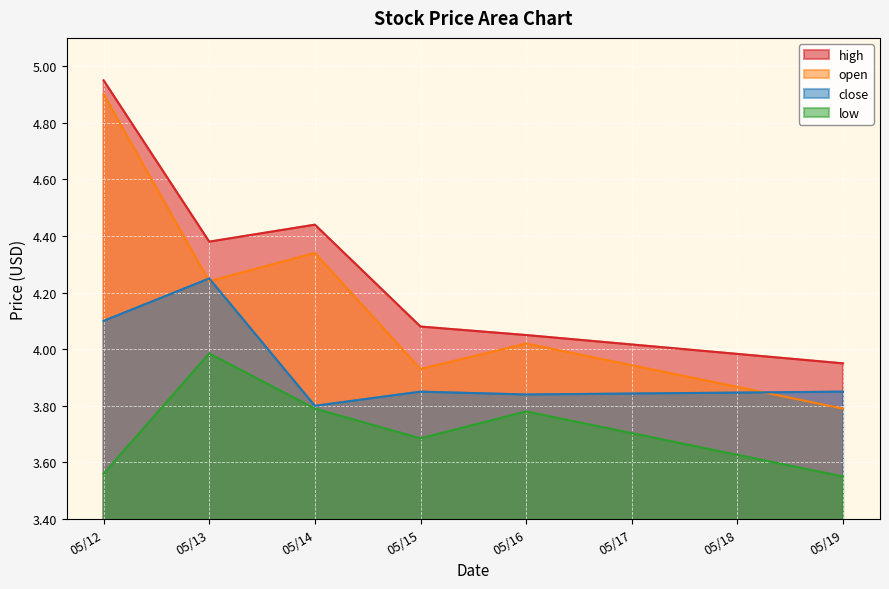

True or false: close and open cross at least once.

True